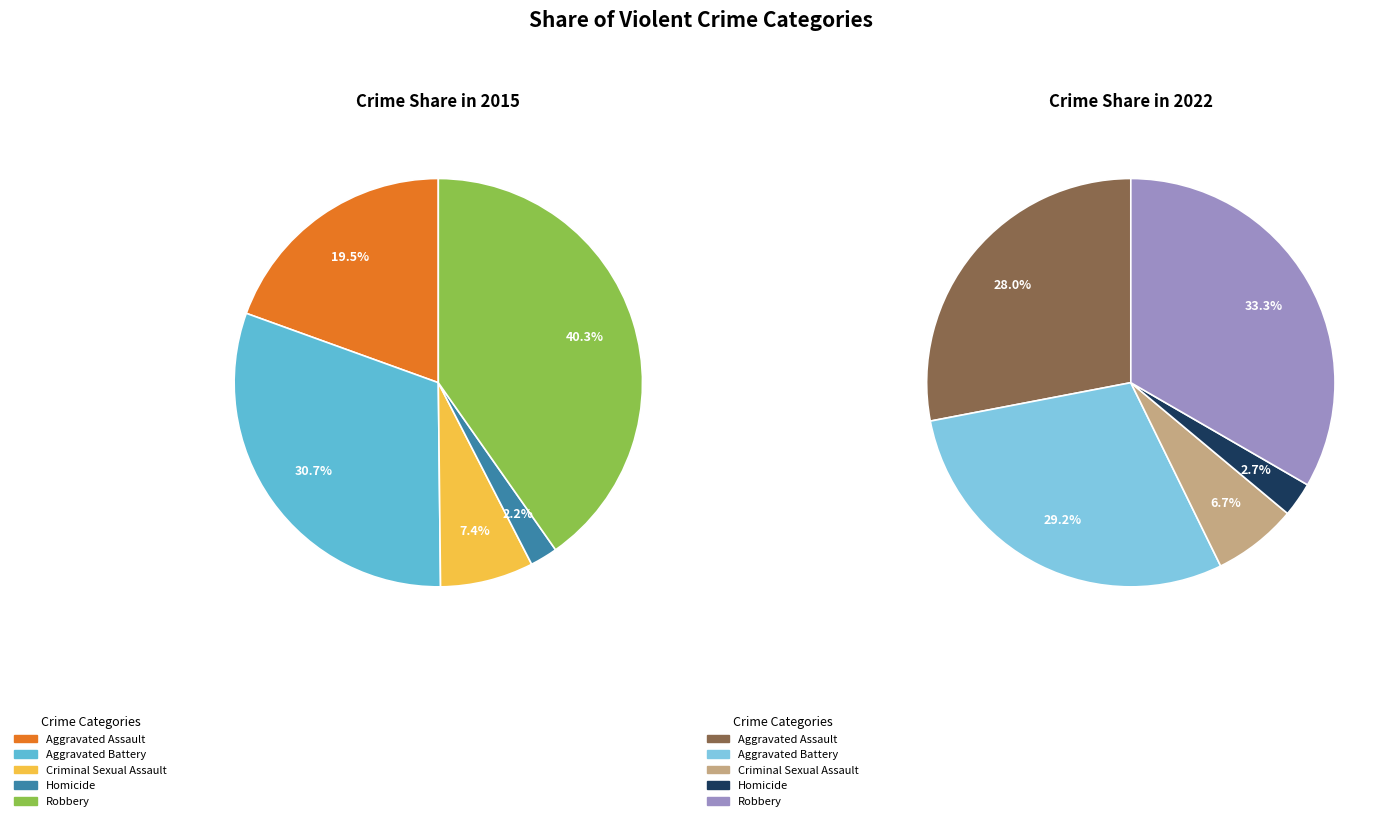

Is there a majority slice in this chart?

No